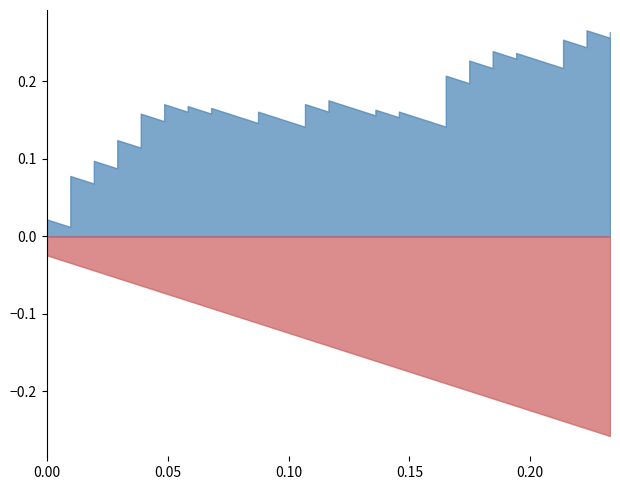

Which label corresponds to the smallest value in the chart?

fpr